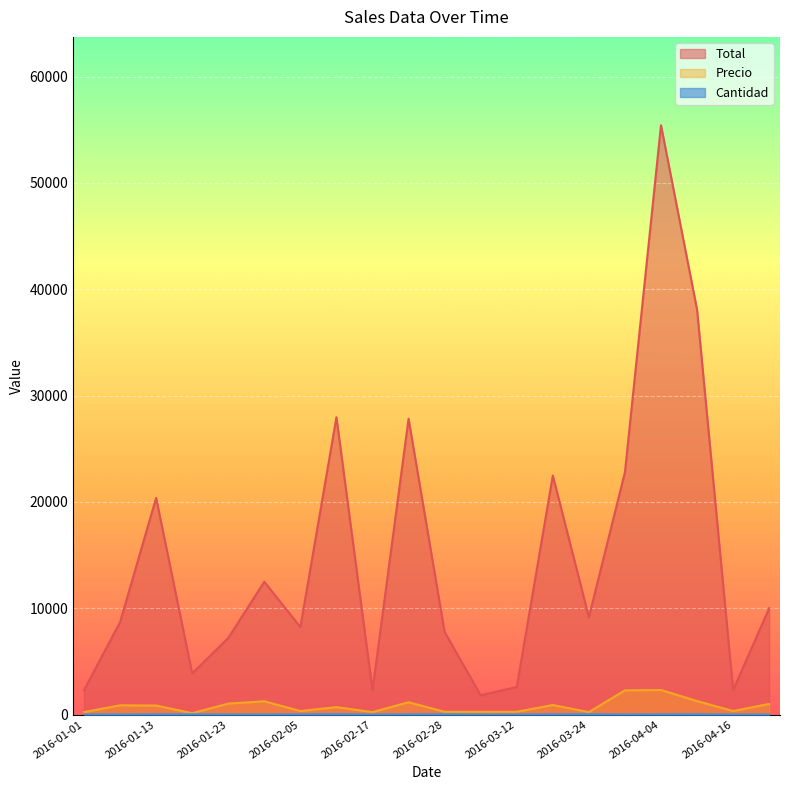

True or false: Total and Precio intersect in this chart.

False